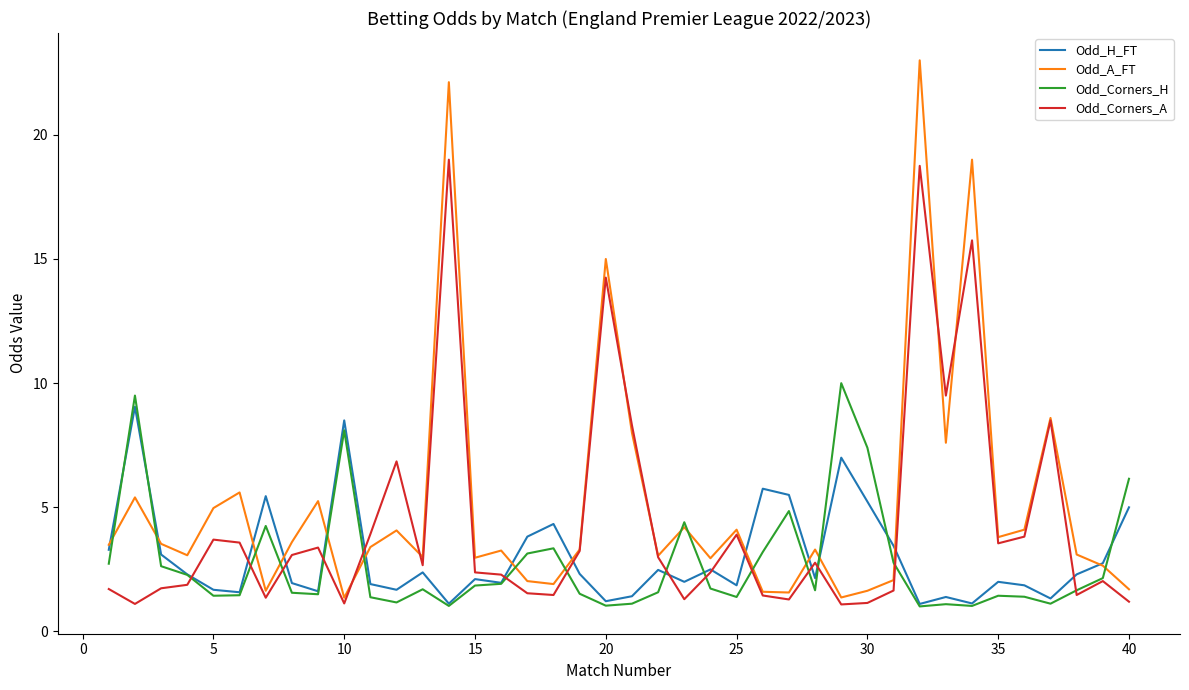

What is the lowest value of the Odd_Corners_A series?

1.1